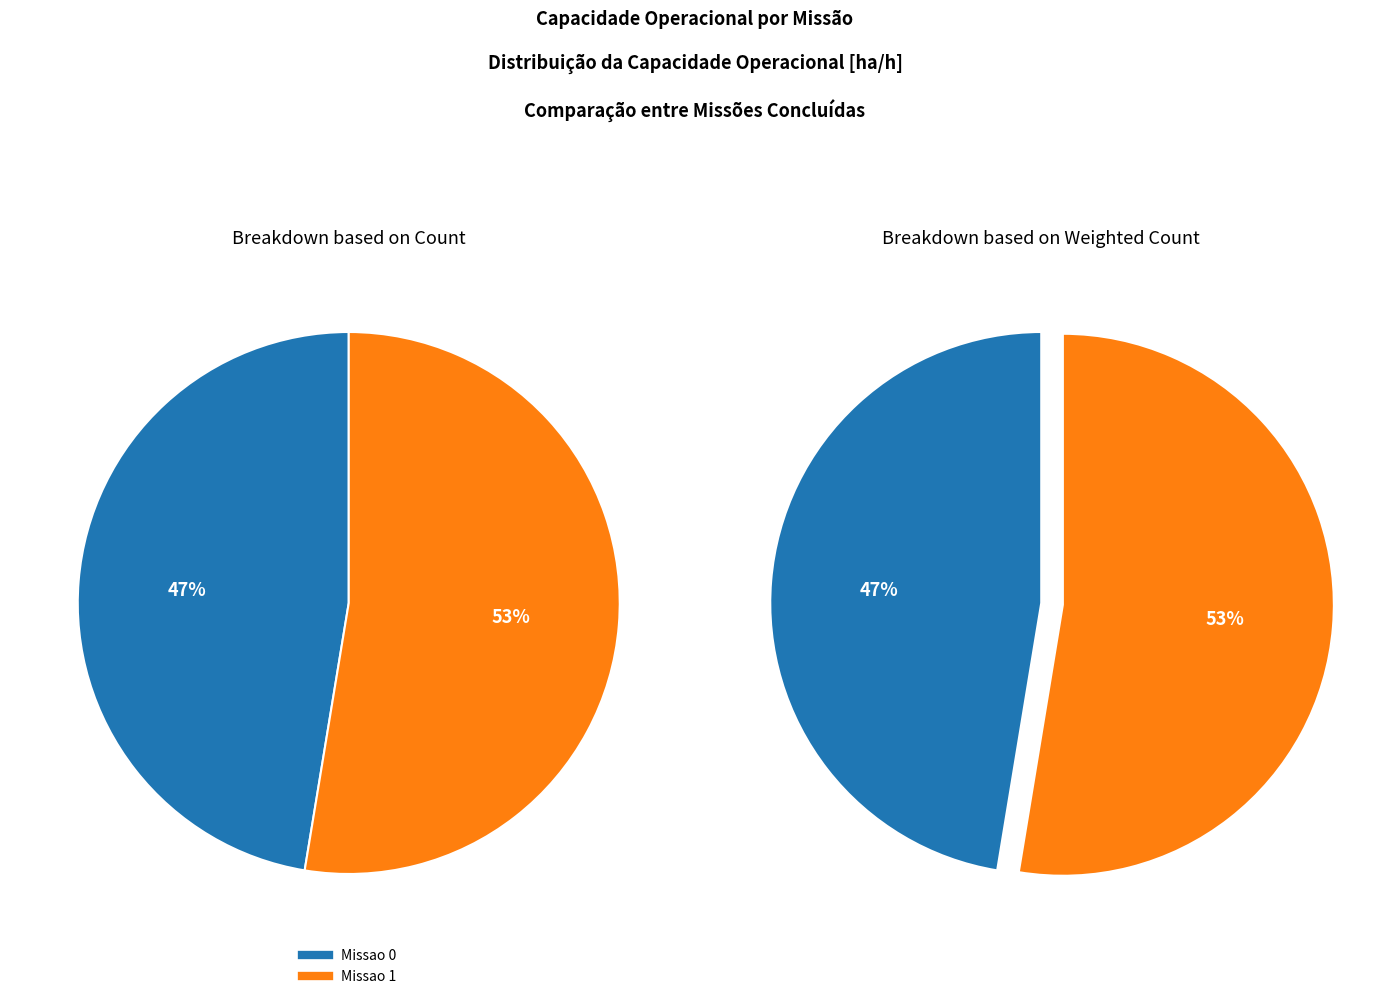

Count the number of slices in the pie.

2